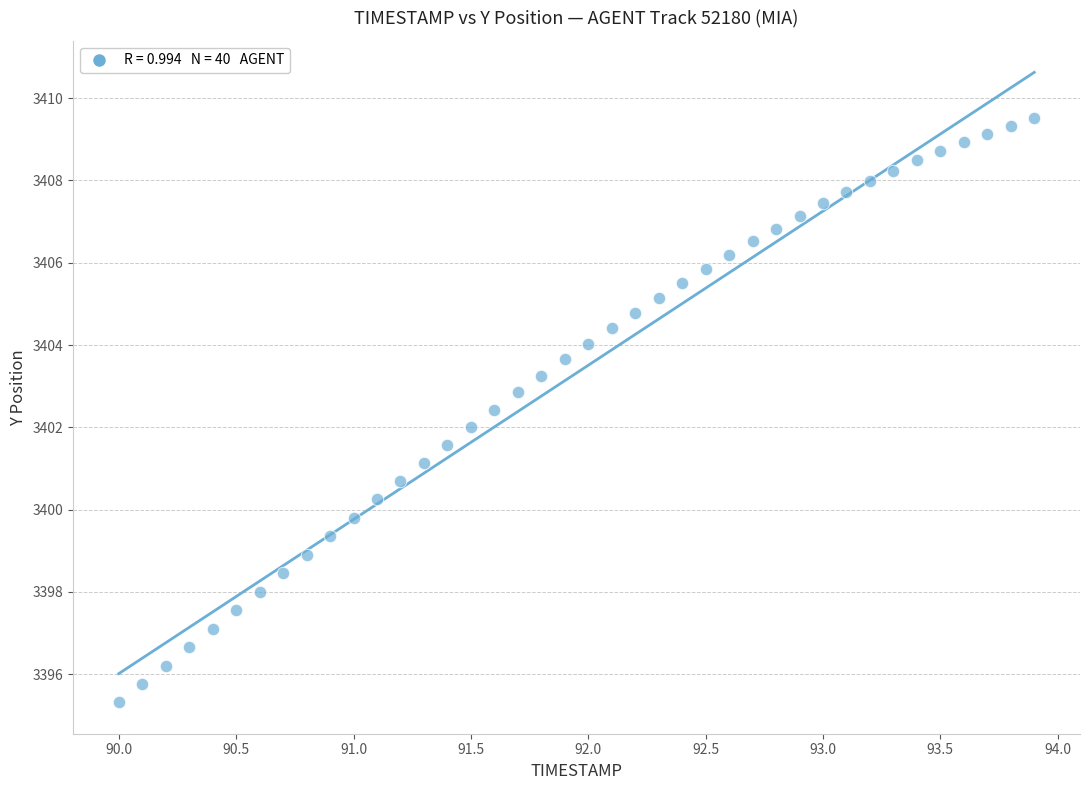

What is the range of Y values (max minus min)?

14.2